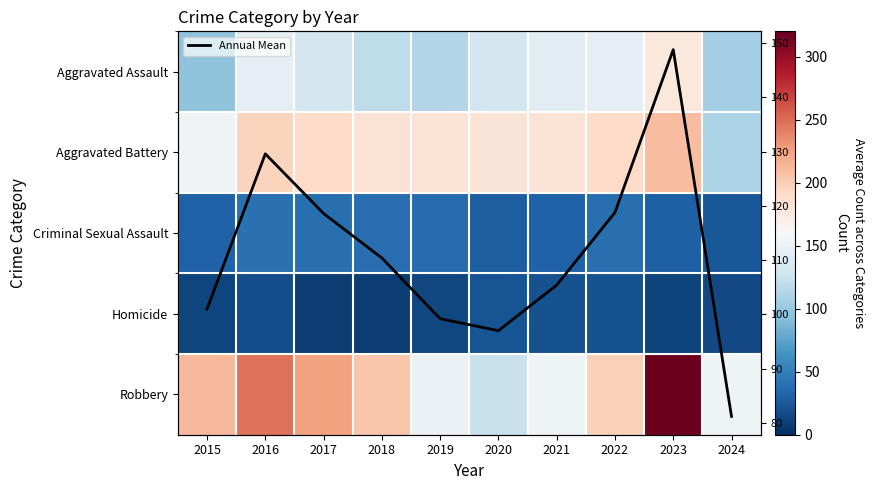

What is the difference between the maximum and second lowest values in the Robbery series?

167.0